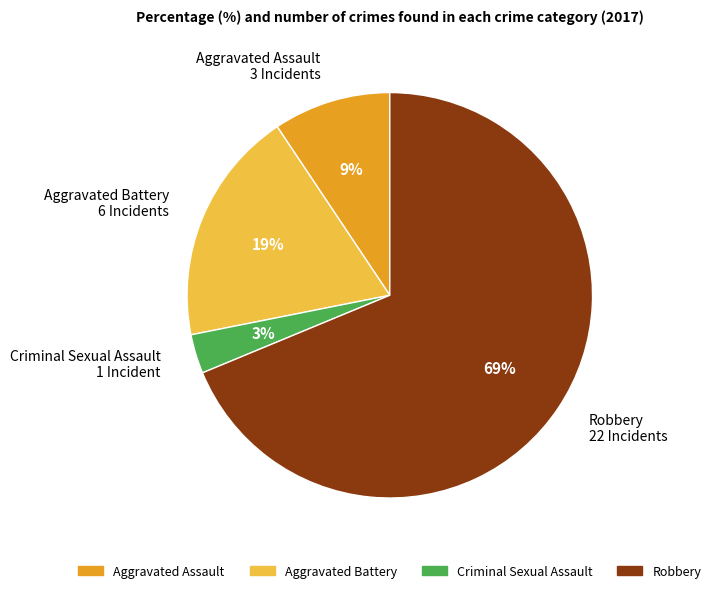

Is it true that Aggravated Battery is 27% of the pie?

False